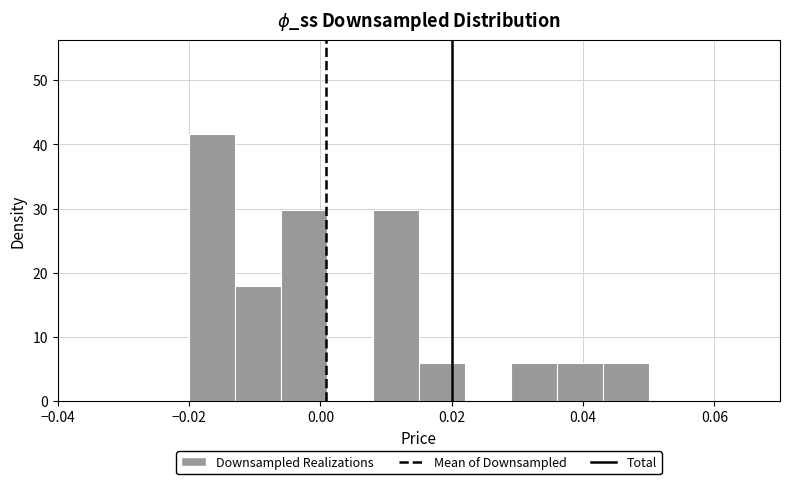

Read against the x-axis, roughly where is the centre of the tallest bar?

-0.016